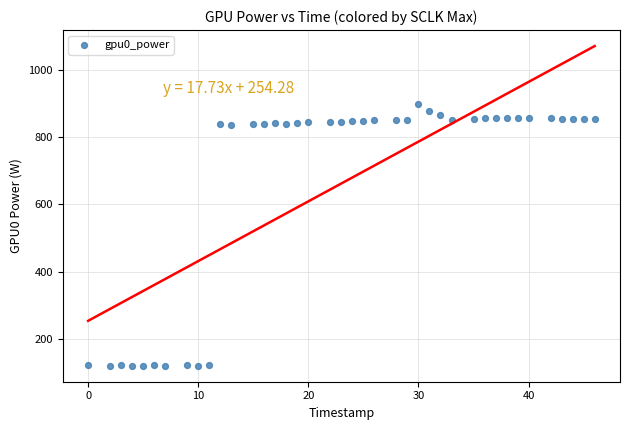

What is the range of Y values (max minus min)?

777